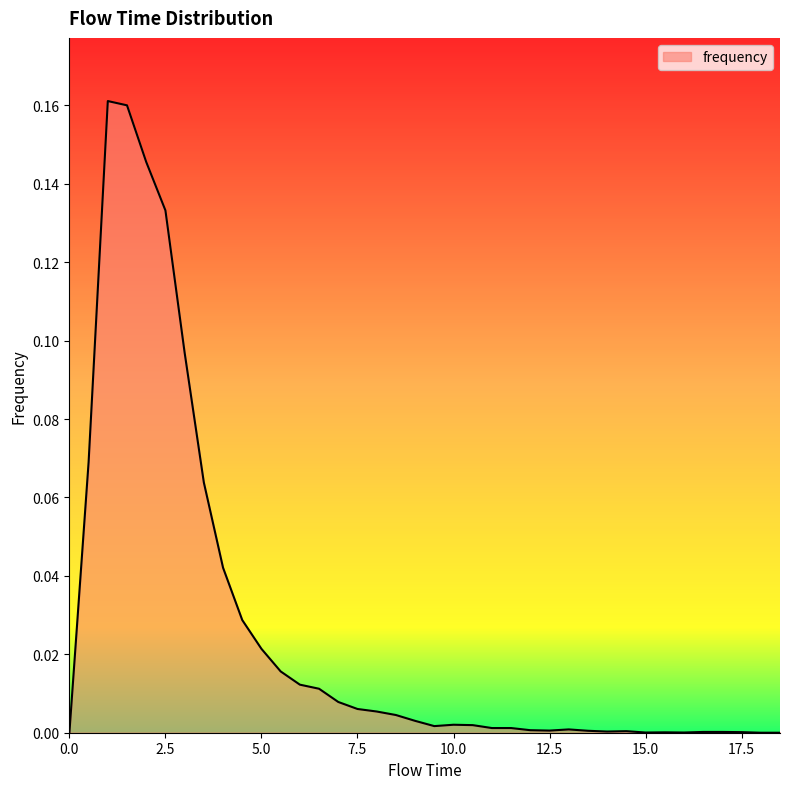

What is the sum of all values?

1.0